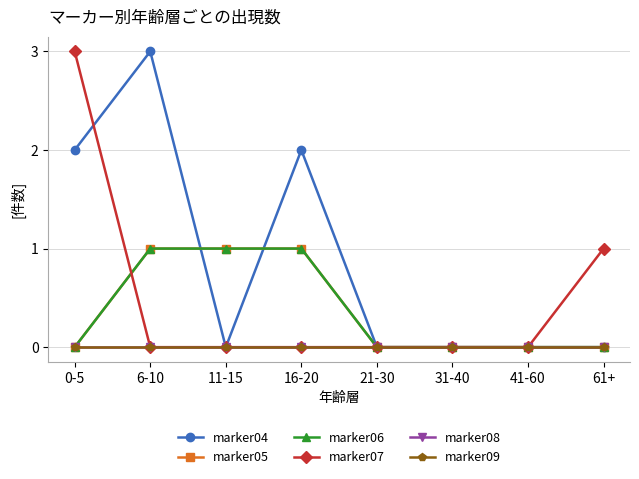

Does the chart have visible grid lines?

Yes